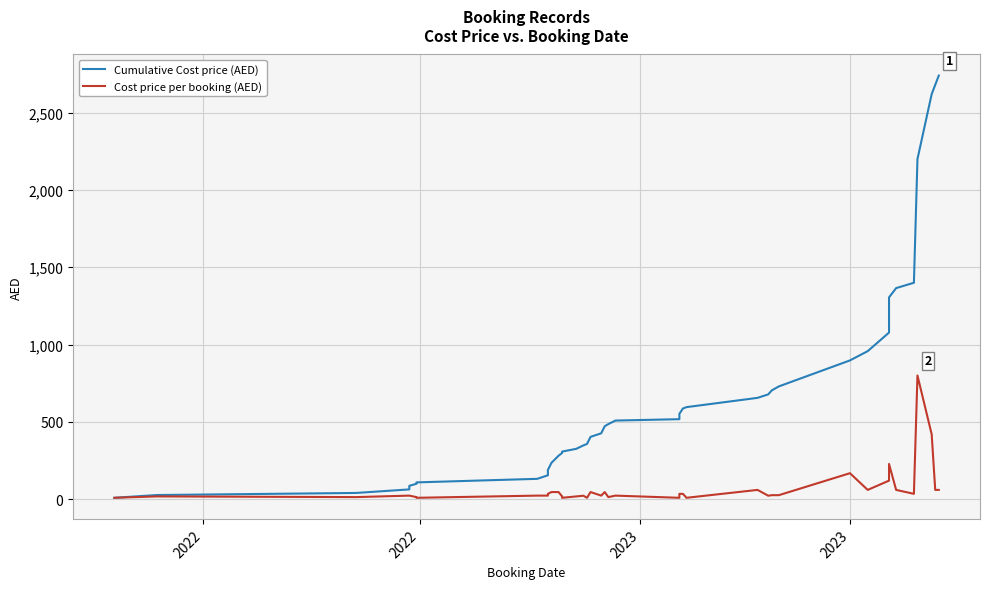

The Cumulative Cost price (AED) series shows 205.1 at 22. True or false?

False